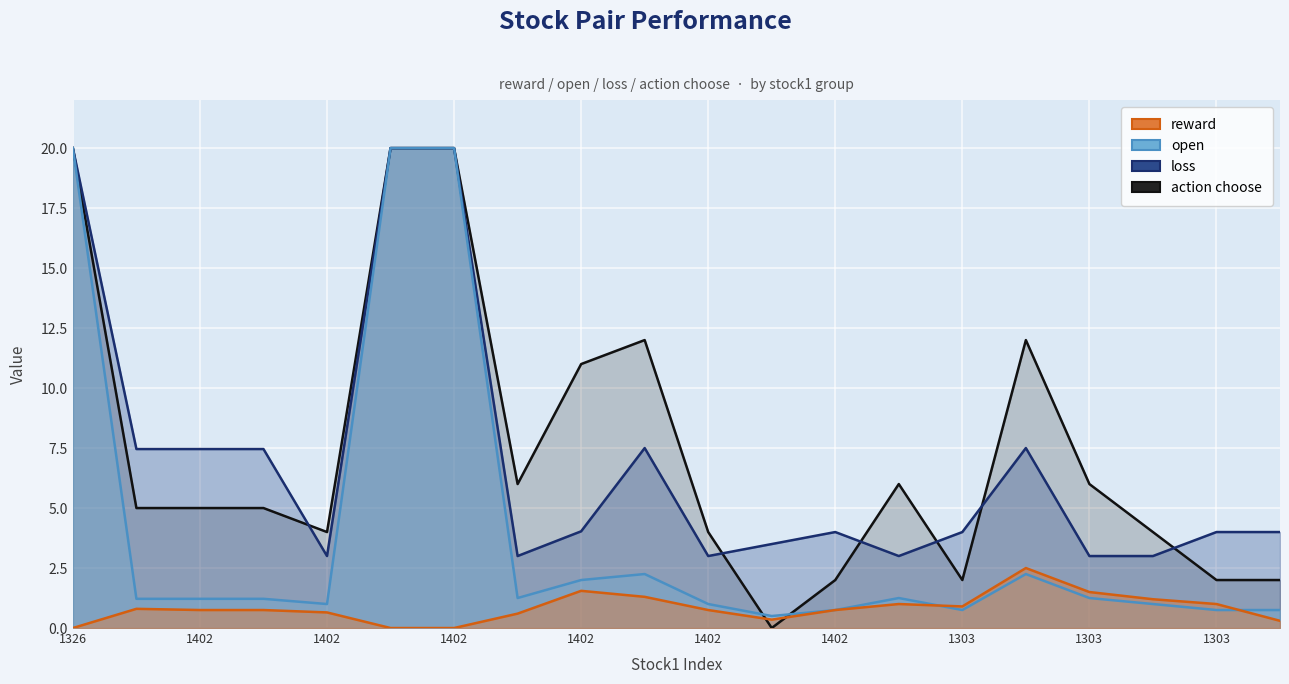

At which category does open reach its first local valley?

1402